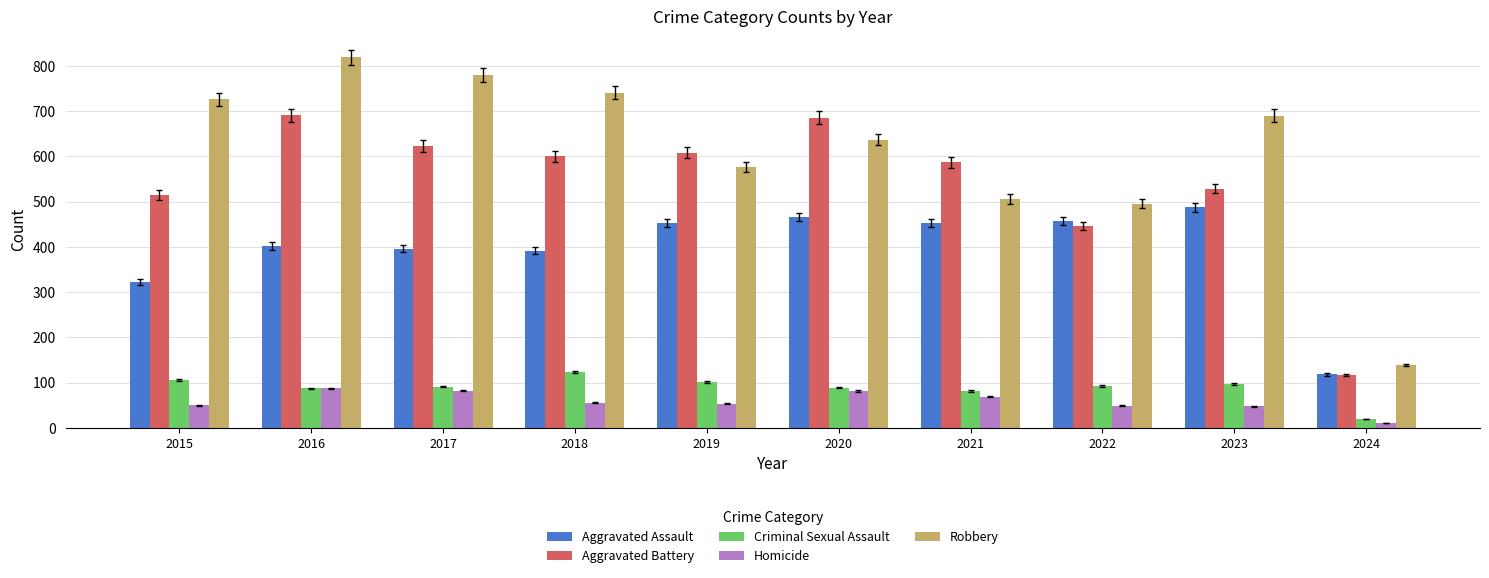

At which label is Aggravated Battery closest to 404?

2022